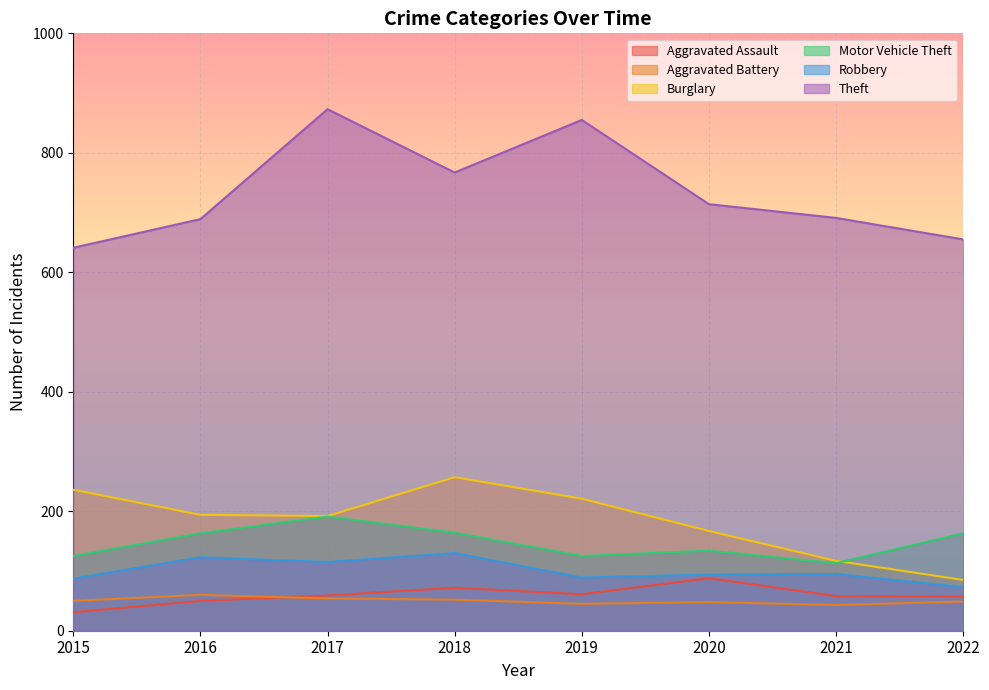

What is the difference between the second highest and second lowest values in the Aggravated Battery series?

9